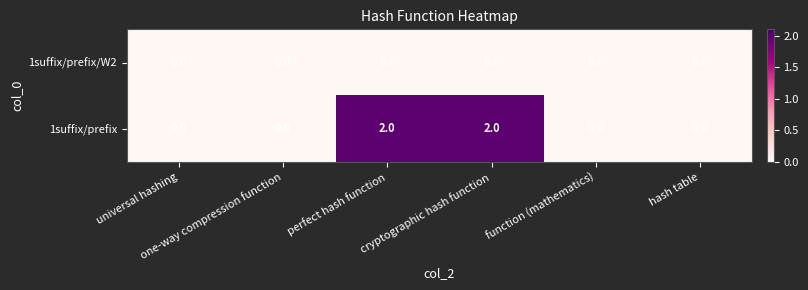

Which series has the largest range (max minus min)?

1suffix/prefix